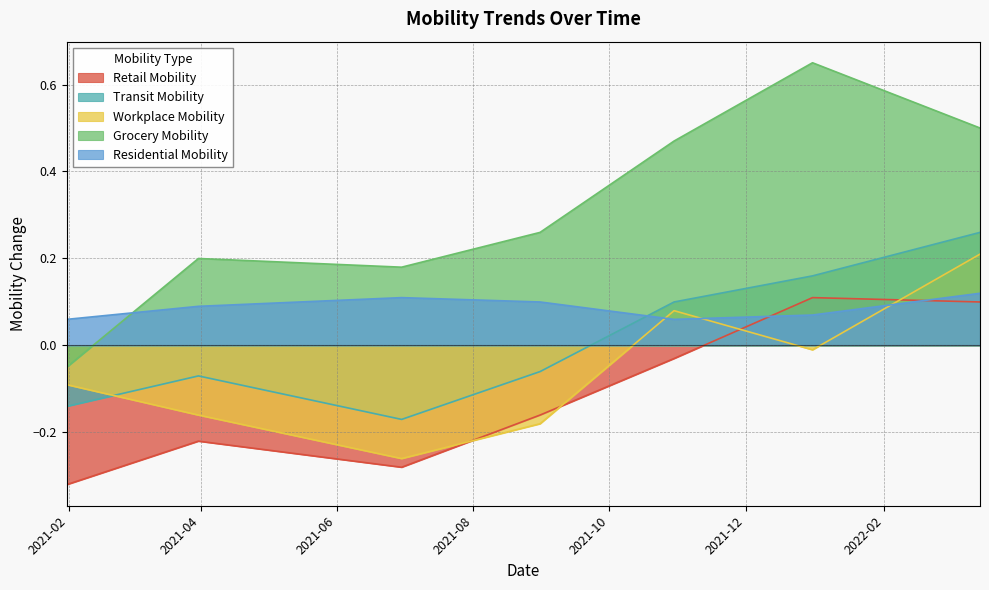

True or false: Grocery Mobility has a value of 0.2 at 2021-06-30.

True